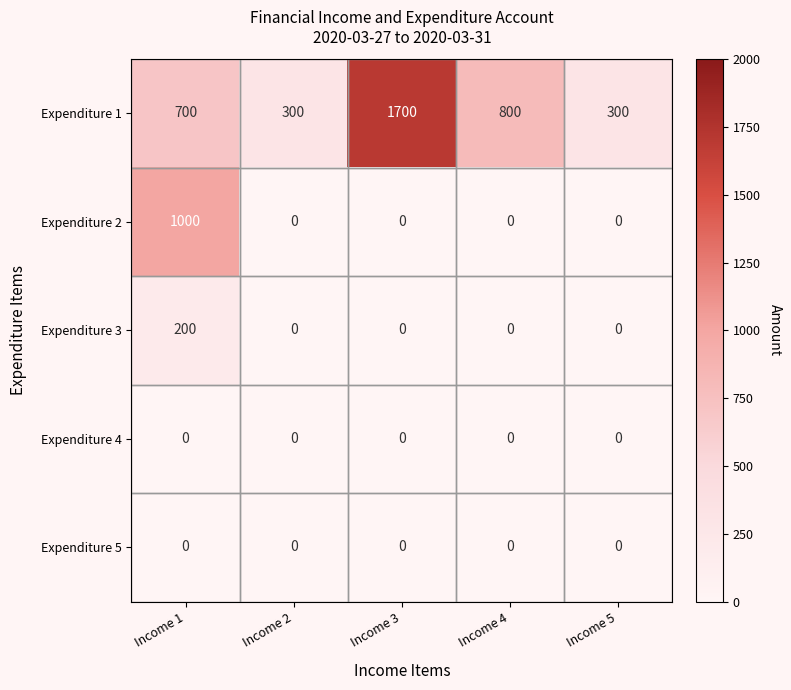

Which category has the highest value across all series?

Income 3